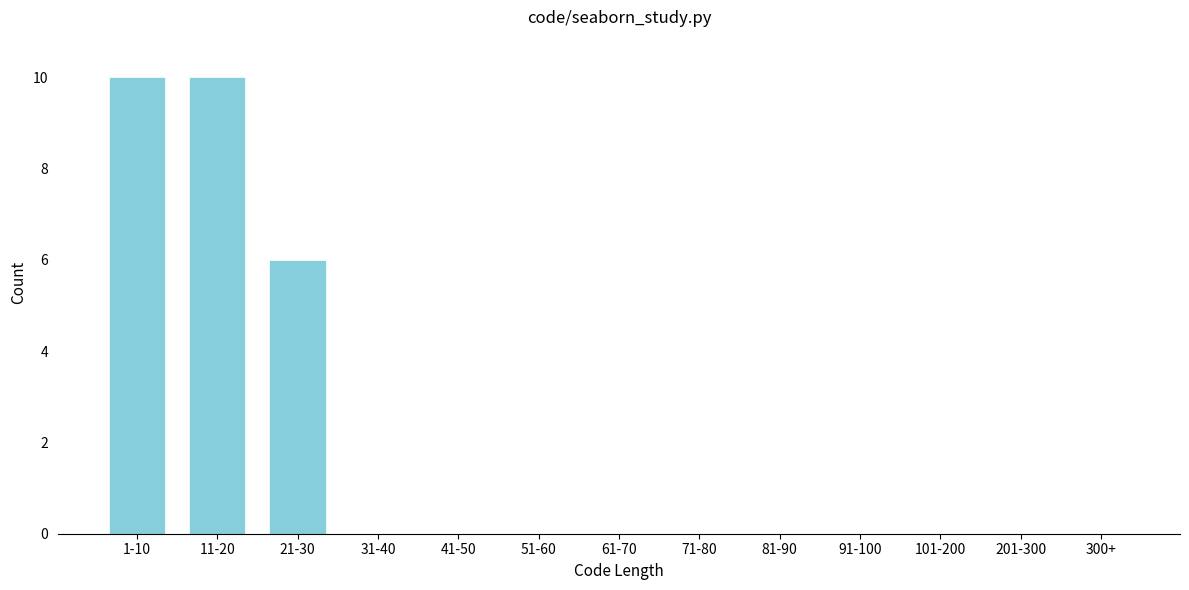

Reading left to right, list all the values displayed in this chart.

1-10=10	11-20=10	21-30=6	31-40=0	41-50=0	51-60=0	61-70=0	71-80=0	81-90=0	91-100=0	101-200=0	201-300=0	300+=0